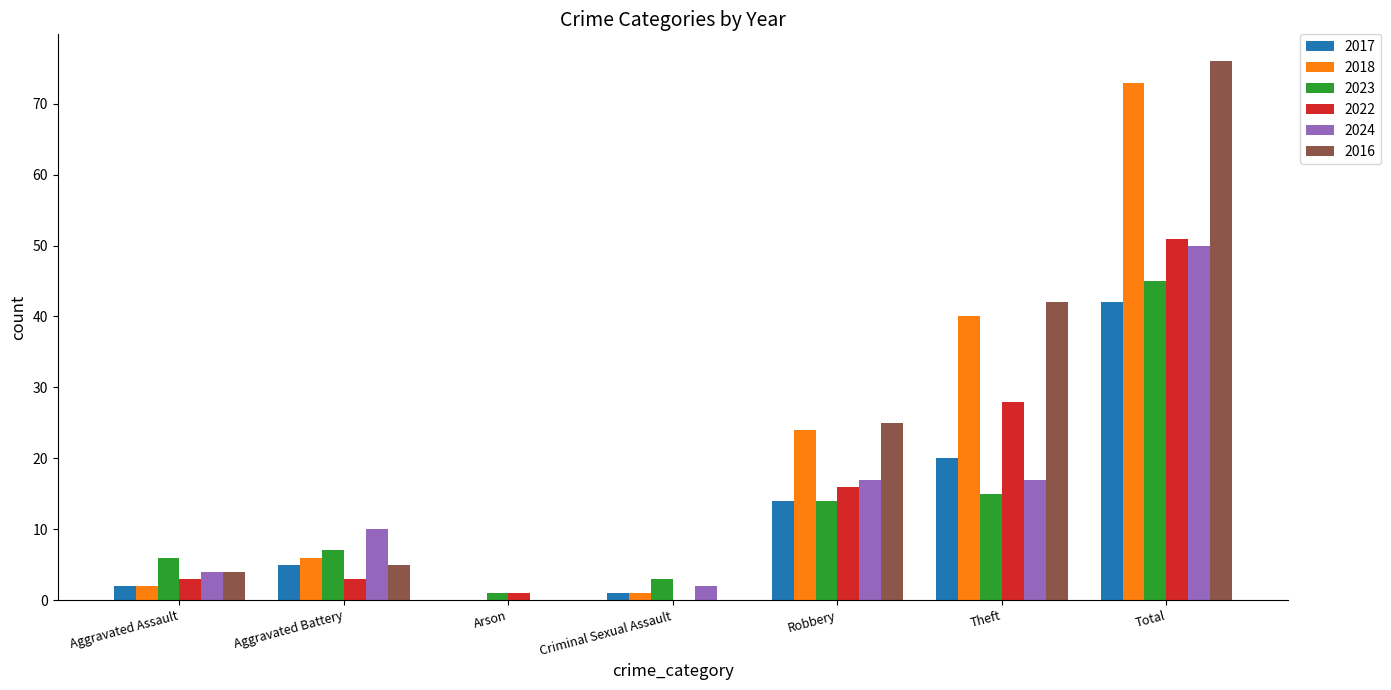

What is the sum of all 2017 values?

84